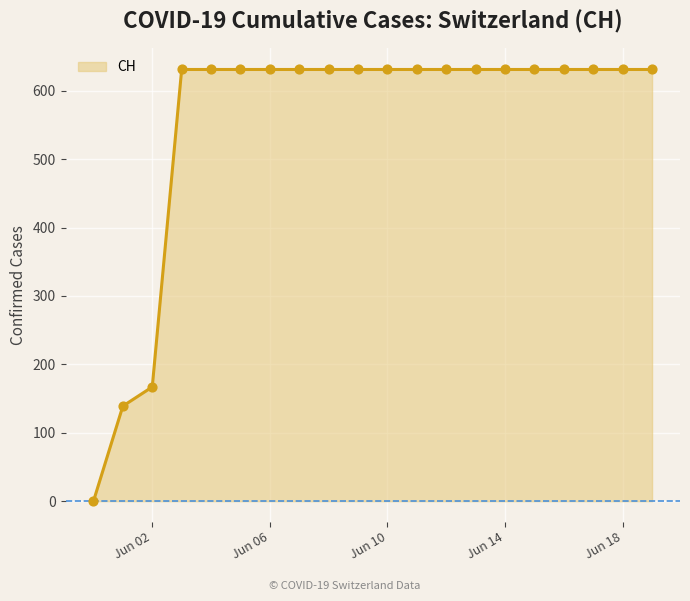

What is the difference between the maximum and minimum values?

631